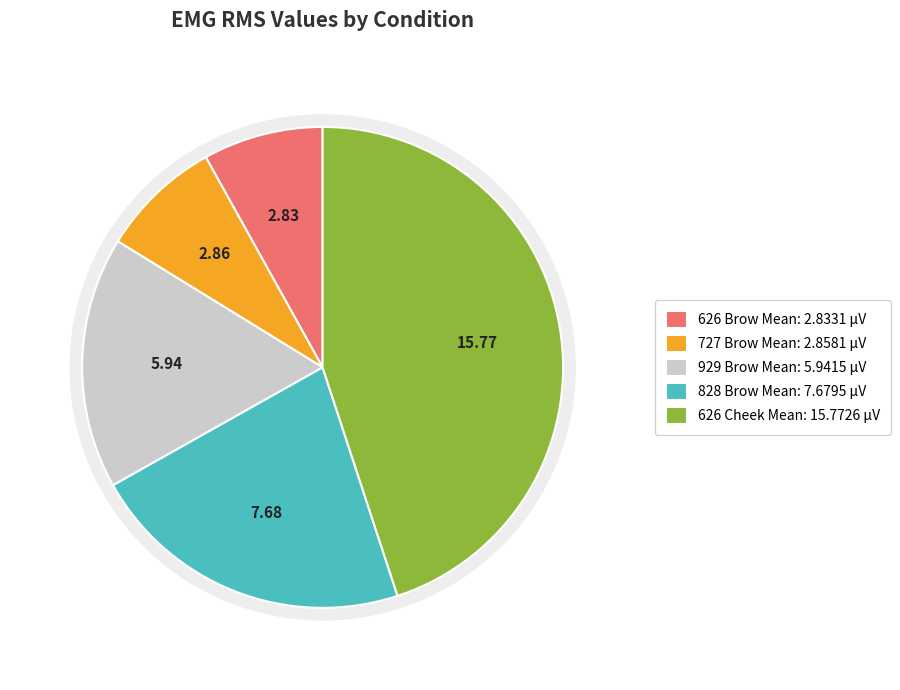

To the nearest percent, what portion does Trial 1 (Cmt 626) Brow represent?

8%